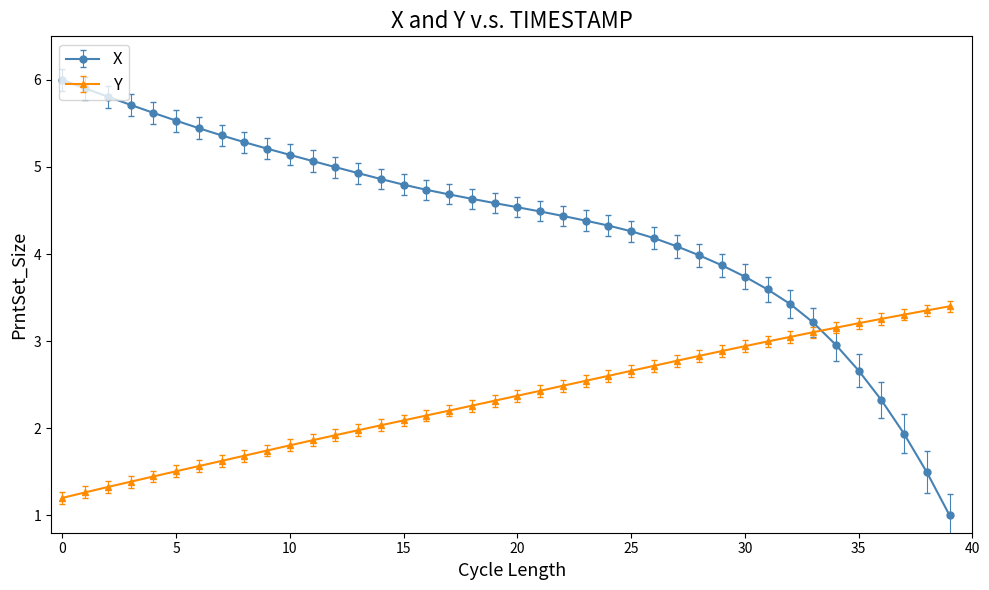

What is the value of the X point at the 33rd from the left?

3.4